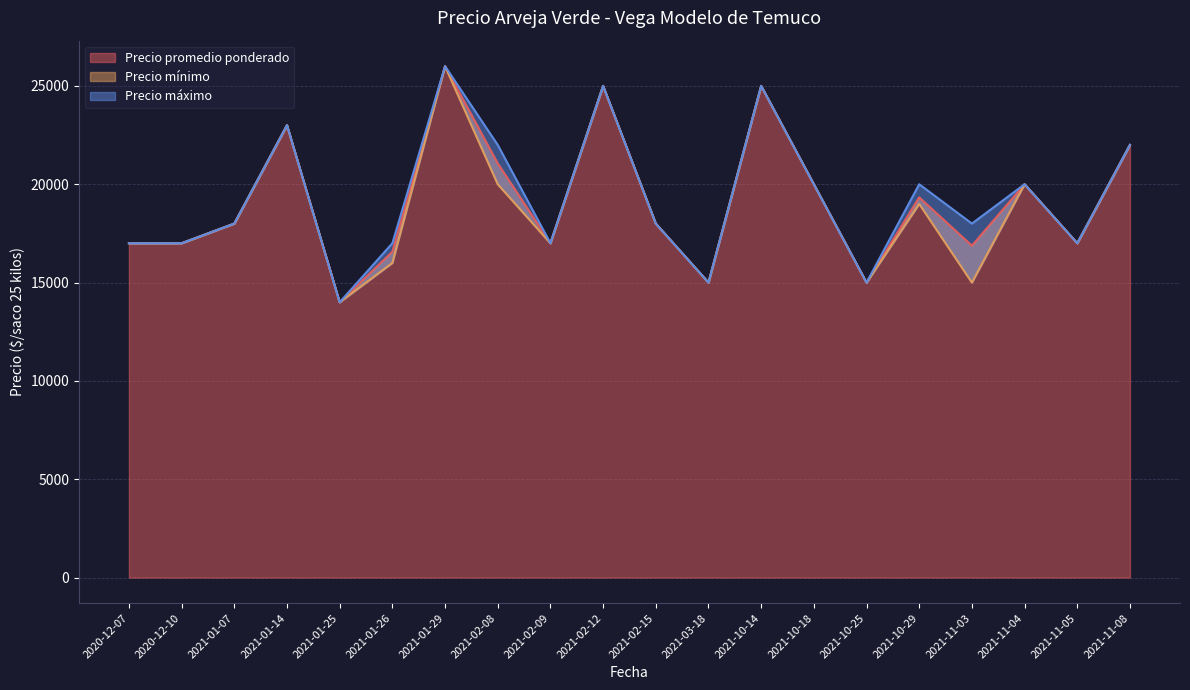

How many interior local peaks does the Precio mínimo series have?

6